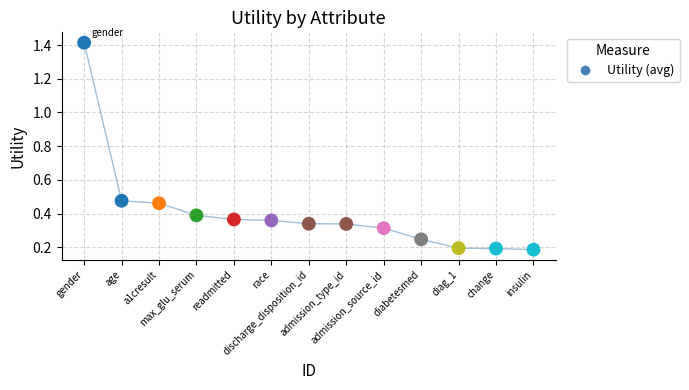

What is the range of X values (max minus min)?

12.0